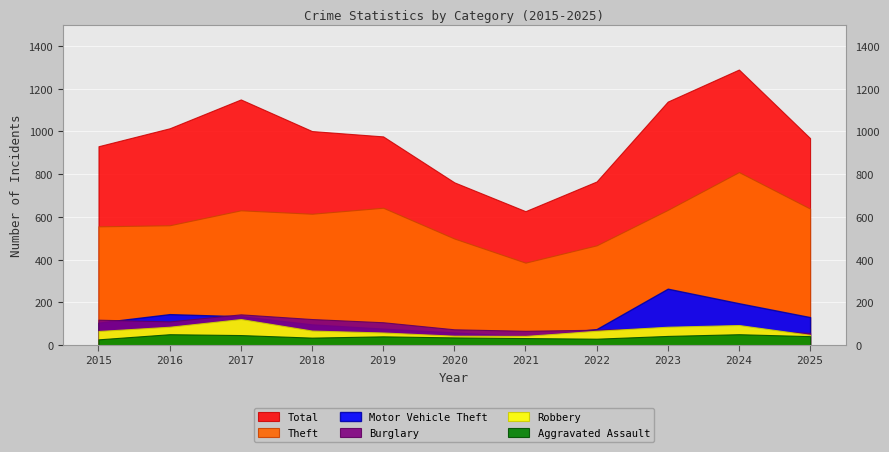

The Theft series shows 915 at 2023. True or false?

False